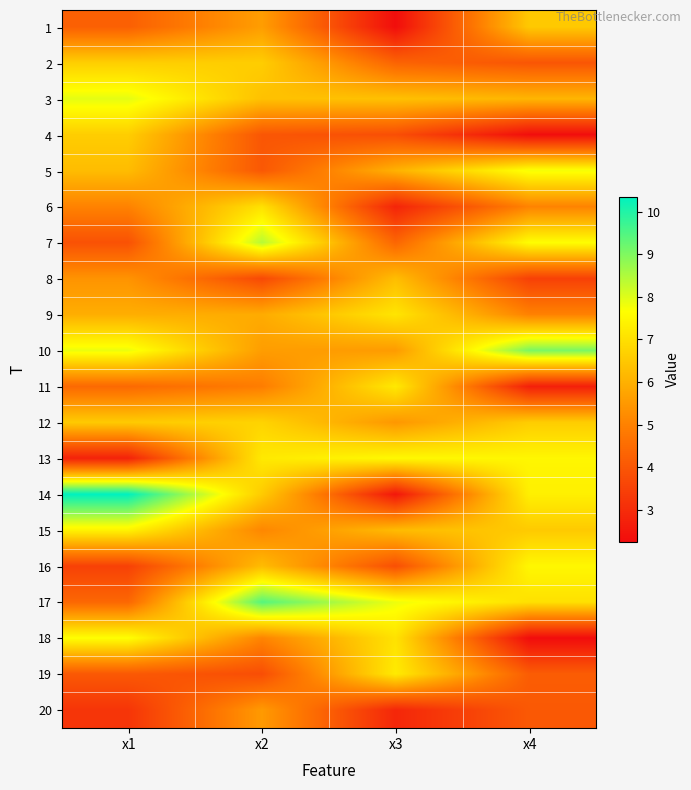

Reading left to right, transcribe all the data shown in this chart.

1: x1=4.2	x2=5.6	x3=2.3	x4=6.5
2: x1=6.6	x2=6.6	x3=4.3	x4=4.0
3: x1=7.9	x2=6.4	x3=6.3	x4=6.1
4: x1=6.6	x2=4.0	x3=3.8	x4=2.3
5: x1=6.2	x2=4.0	x3=6.0	x4=7.8
6: x1=5.0	x2=7.0	x3=2.8	x4=5.0
7: x1=3.9	x2=8.4	x3=4.4	x4=7.6
8: x1=5.4	x2=3.7	x3=6.3	x4=3.5
9: x1=6.0	x2=5.9	x3=7.1	x4=5.0
10: x1=7.9	x2=5.6	x3=5.6	x4=9.1
11: x1=4.4	x2=4.9	x3=7.2	x4=2.7
12: x1=6.6	x2=6.7	x3=5.5	x4=6.6
13: x1=2.8	x2=7.2	x3=7.5	x4=7.5
14: x1=10.4	x2=6.6	x3=2.5	x4=7.3
15: x1=7.4	x2=5.1	x3=6.2	x4=6.5
16: x1=3.5	x2=6.2	x3=3.8	x4=7.5
17: x1=4.4	x2=9.4	x3=7.8	x4=7.0
18: x1=7.7	x2=5.1	x3=7.1	x4=2.2
19: x1=4.1	x2=3.8	x3=7.2	x4=4.1
20: x1=3.2	x2=5.5	x3=2.9	x4=4.1